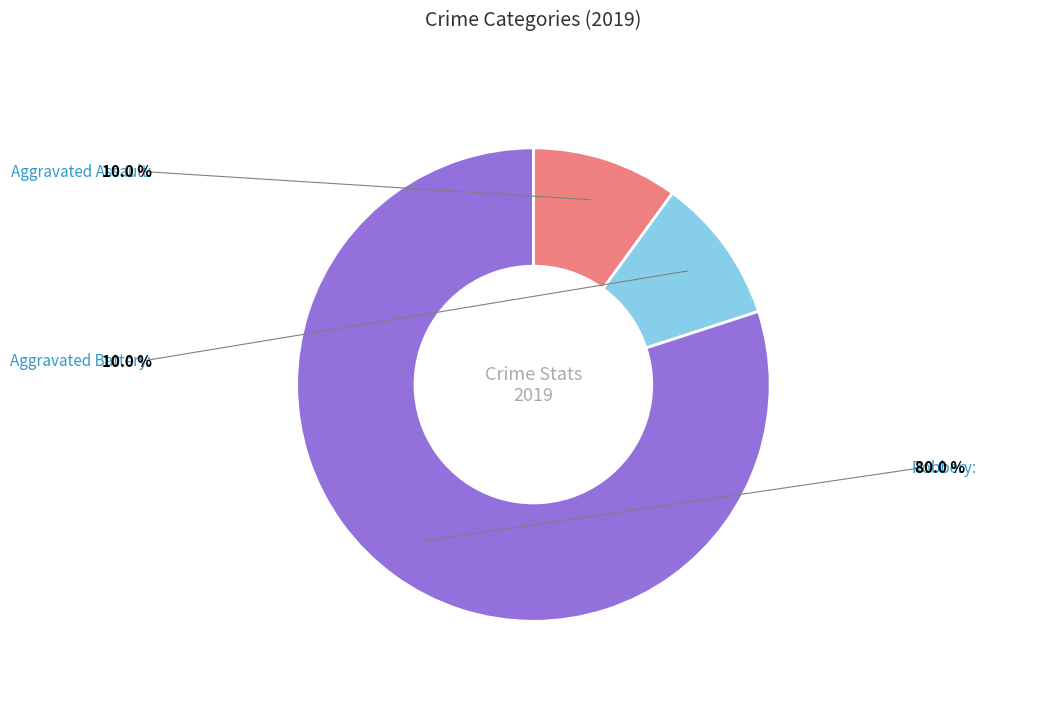

Which category has the biggest portion of the pie?

Robbery